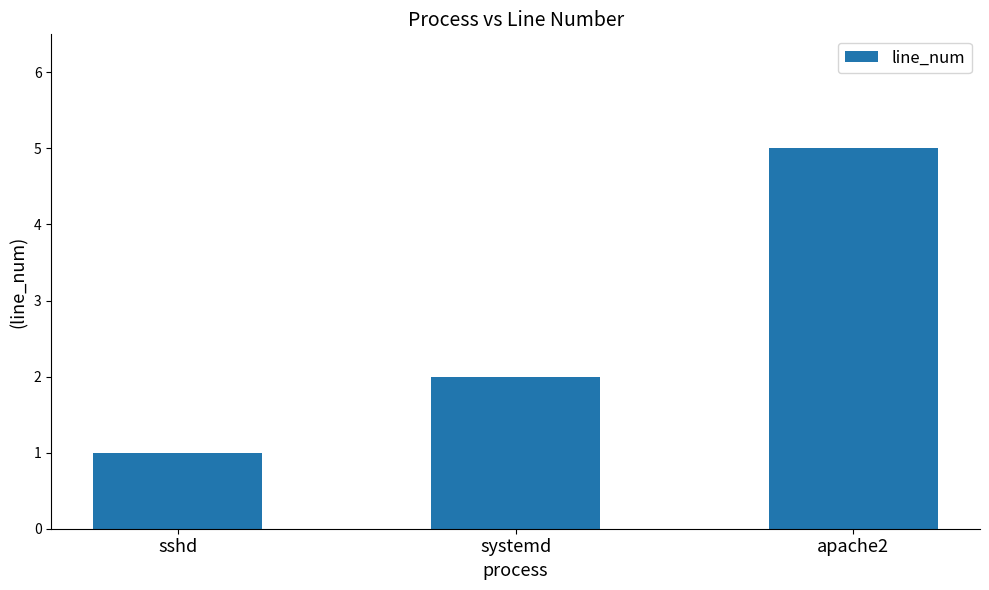

The chart shows a value of 1 at sshd. True or false?

True